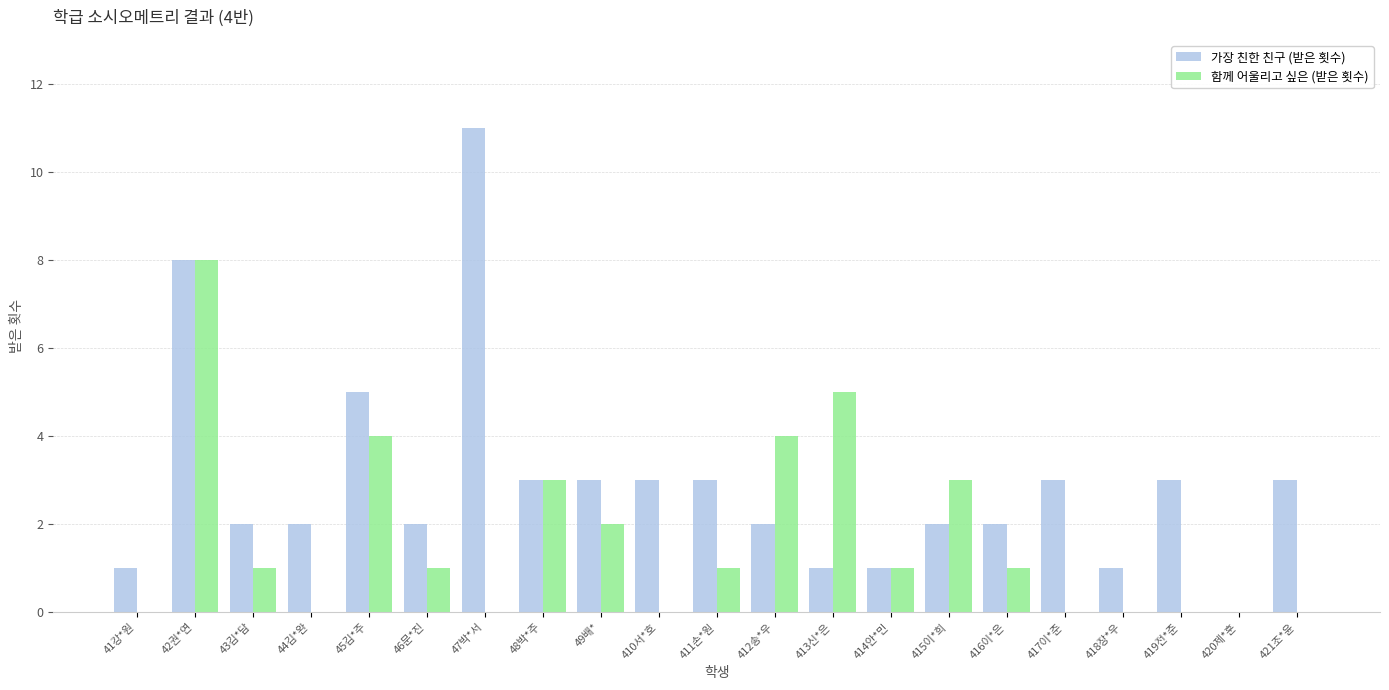

Which series has the widest spread of values?

가장 친한 친구 (받은 횟수)